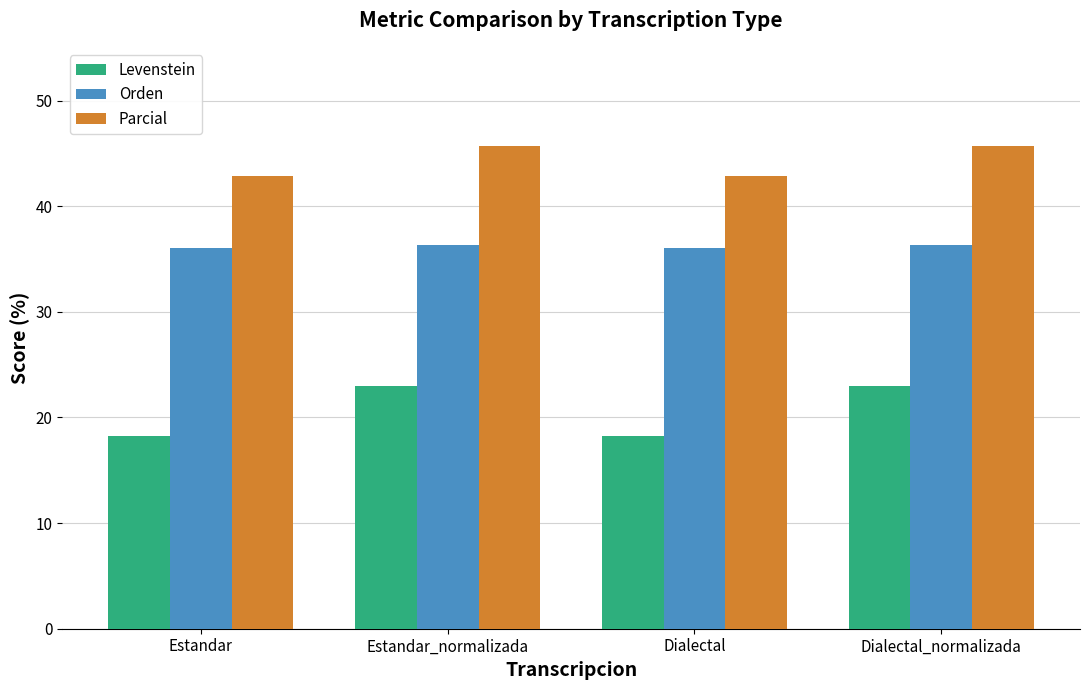

How many series are shown in this chart?

3